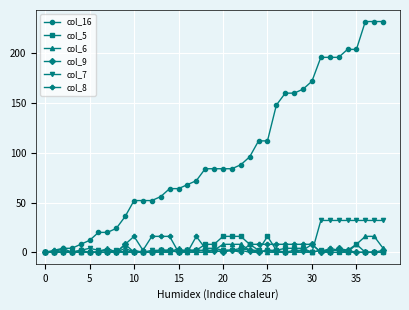

Which series has the largest total across all categories?

col_16